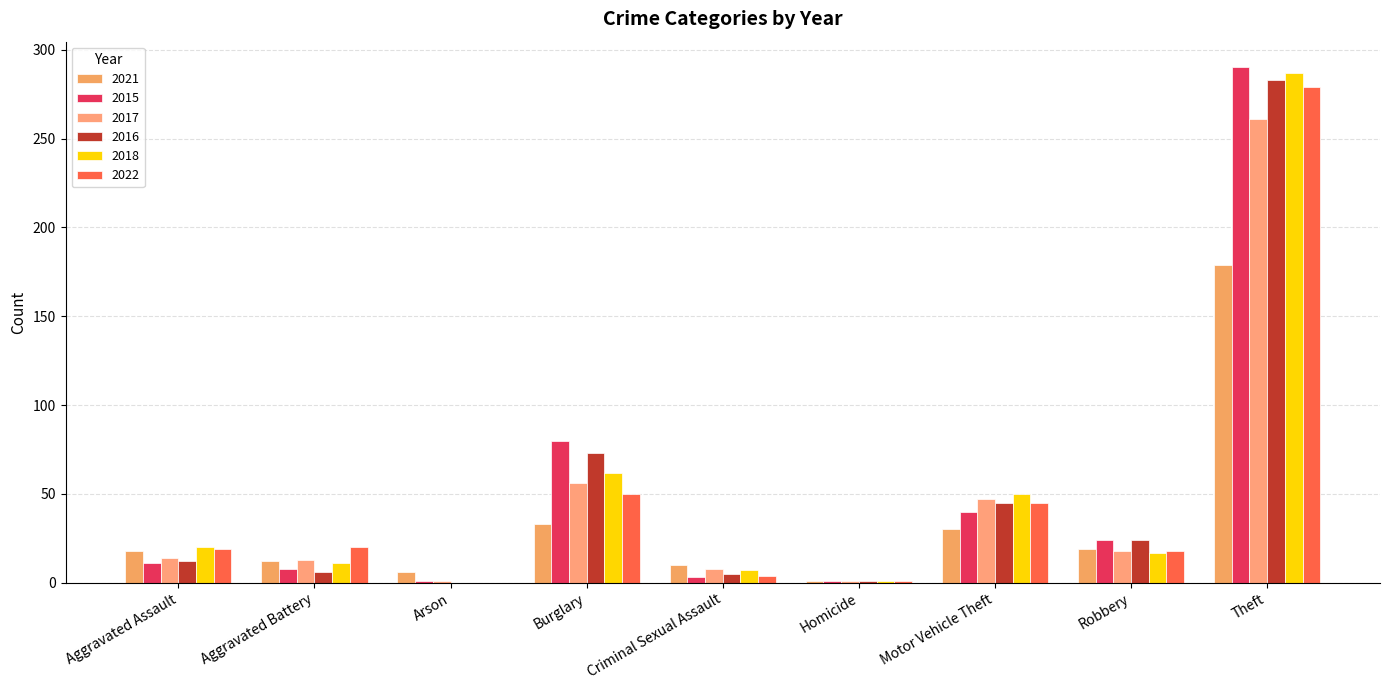

Is it true that 2016 equals 58 at Theft?

False